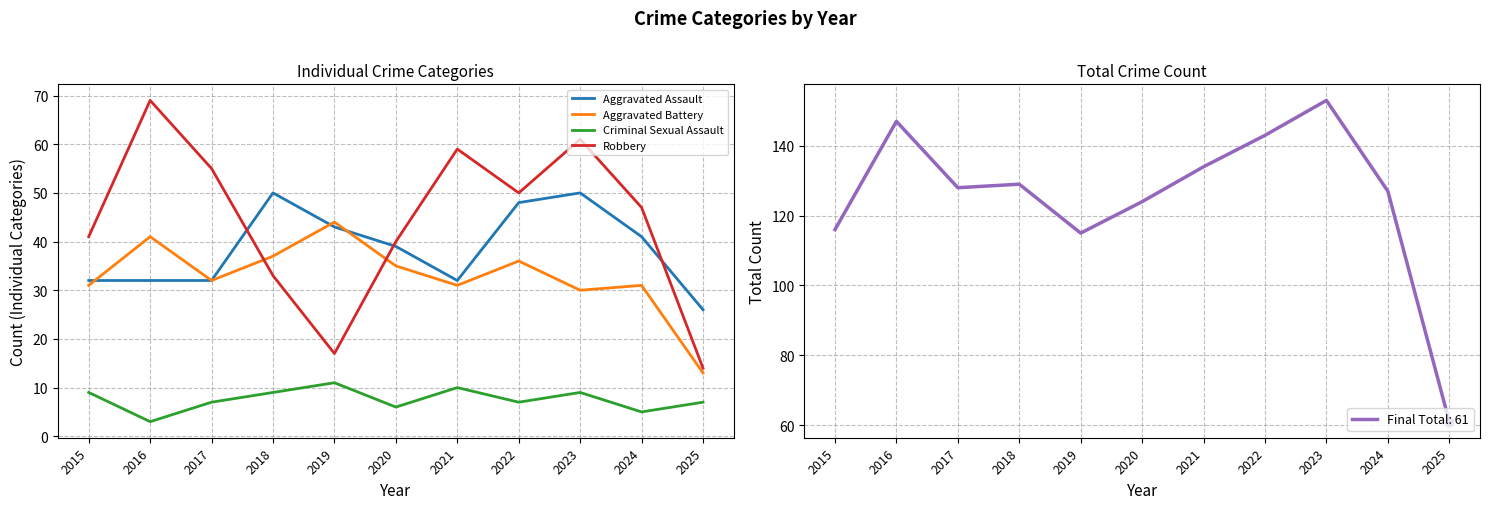

Which label corresponds to the smallest value in the chart?

2016